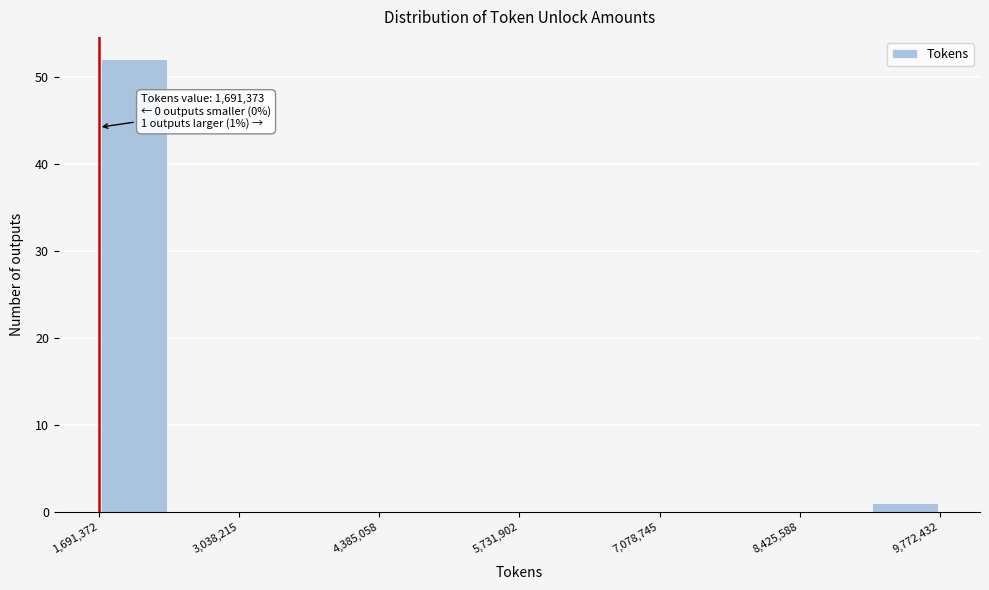

Around what value on the x-axis is the tallest bar? Give the approximate position of its centre, as read against the axis.

2000000